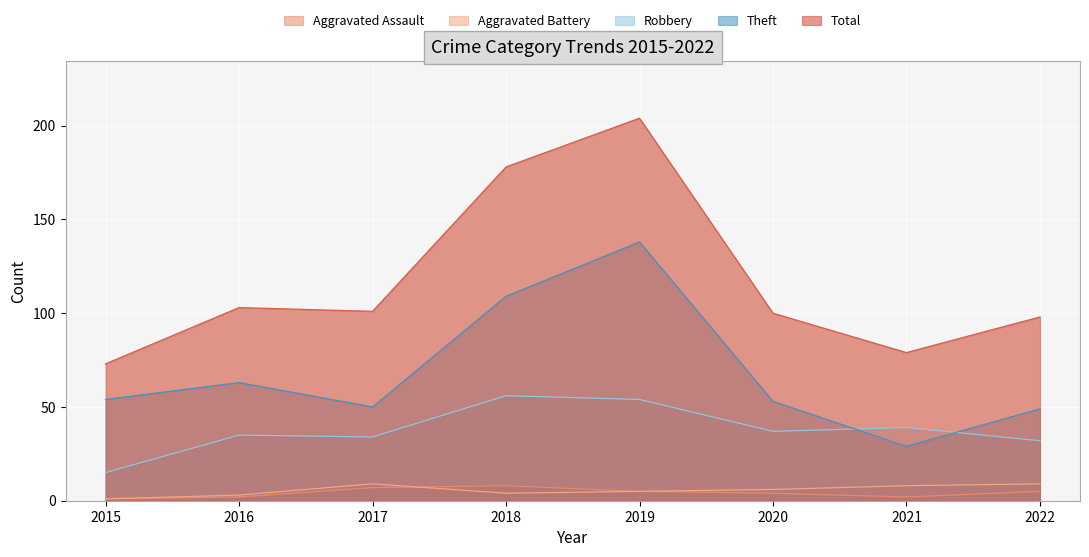

Which category has the lowest value across all series?

2015